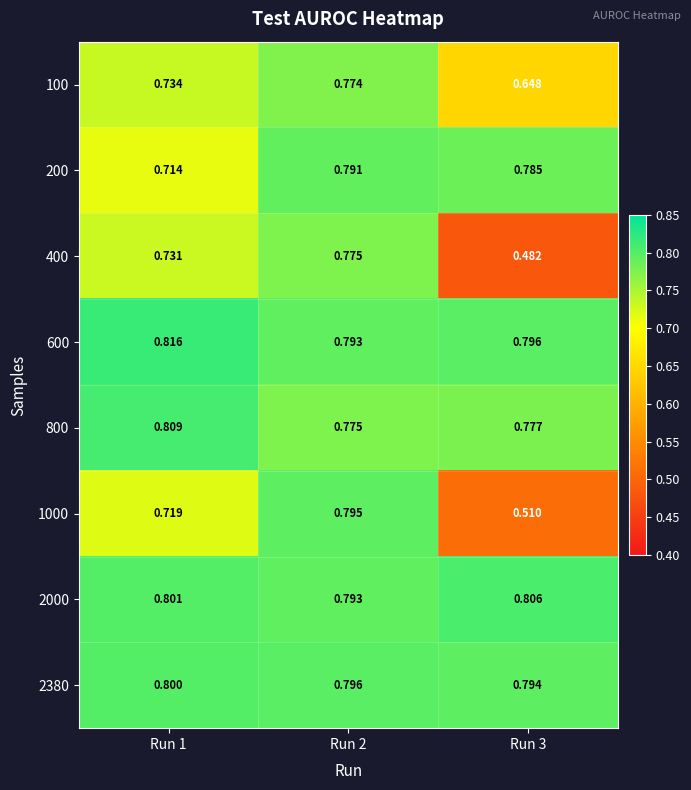

List the series in order of their peak value, highest first.

600, 800, 2000, 2380, 1000, 200, 400, 100